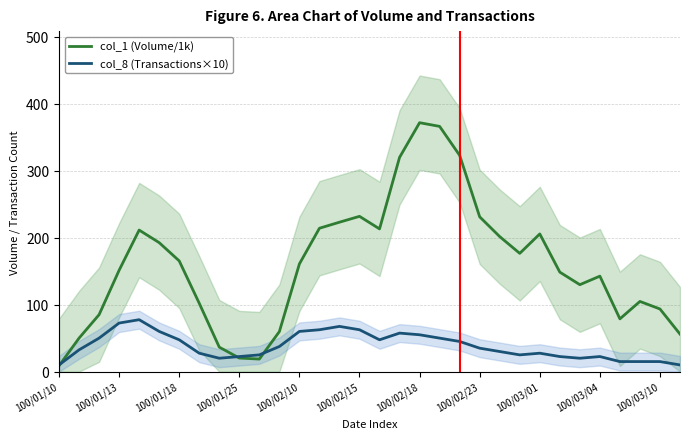

What is the maximum value for col_8 (Transactions×10)?

77.5